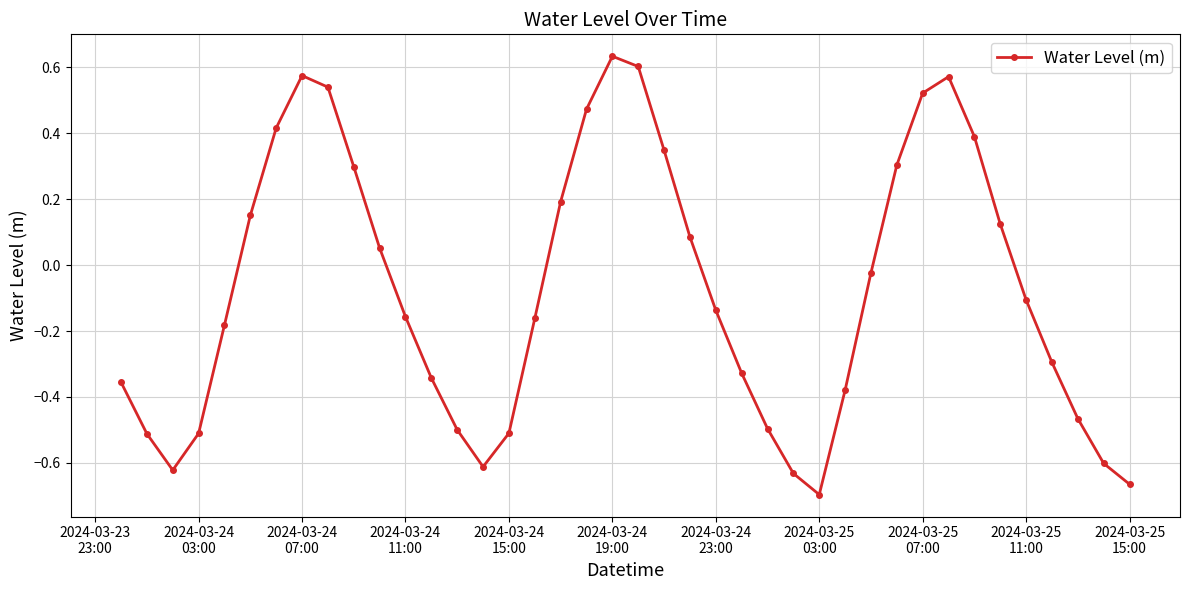

How many points are higher than both their immediate neighbors (excluding endpoints)?

3